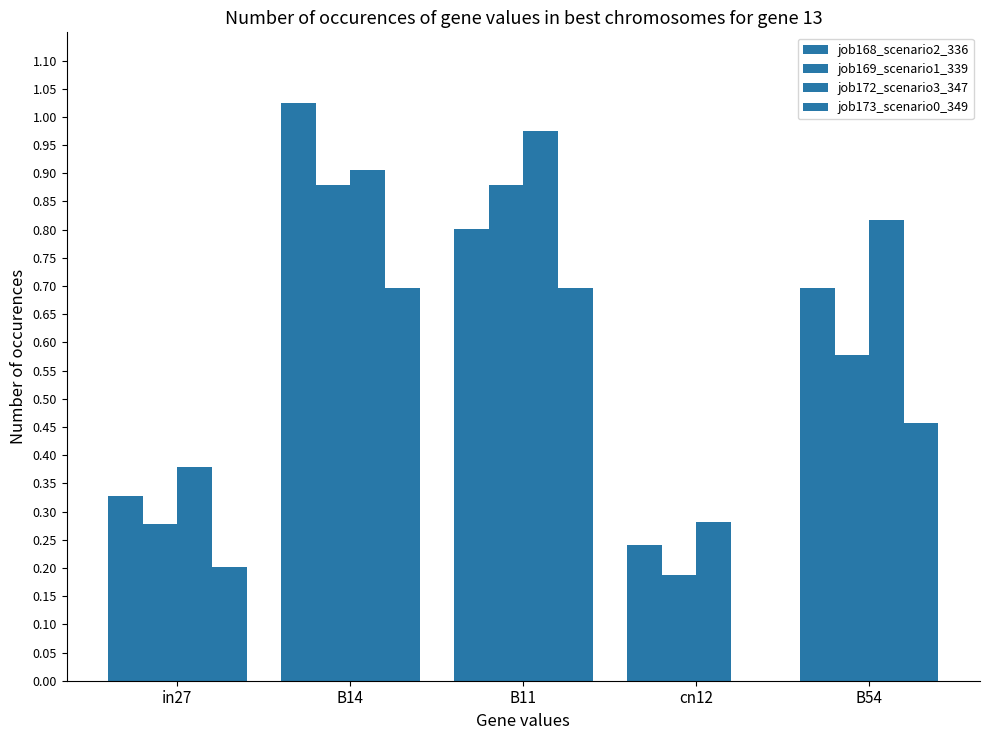

Which category has the highest value in the job172_scenario3_347 series?

B11